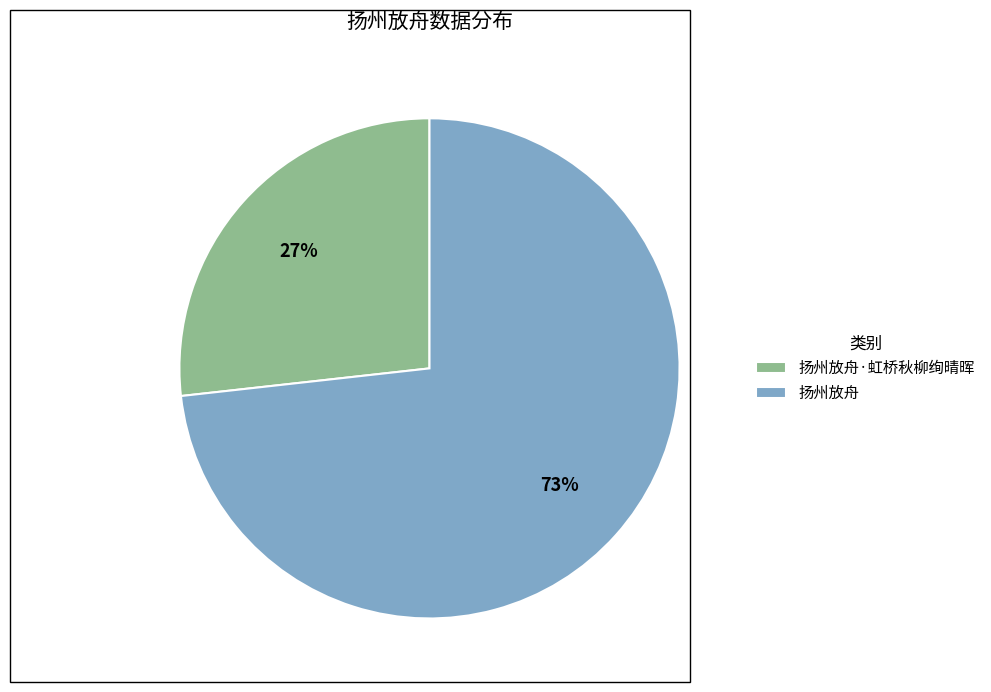

How many segments does this pie chart have?

2